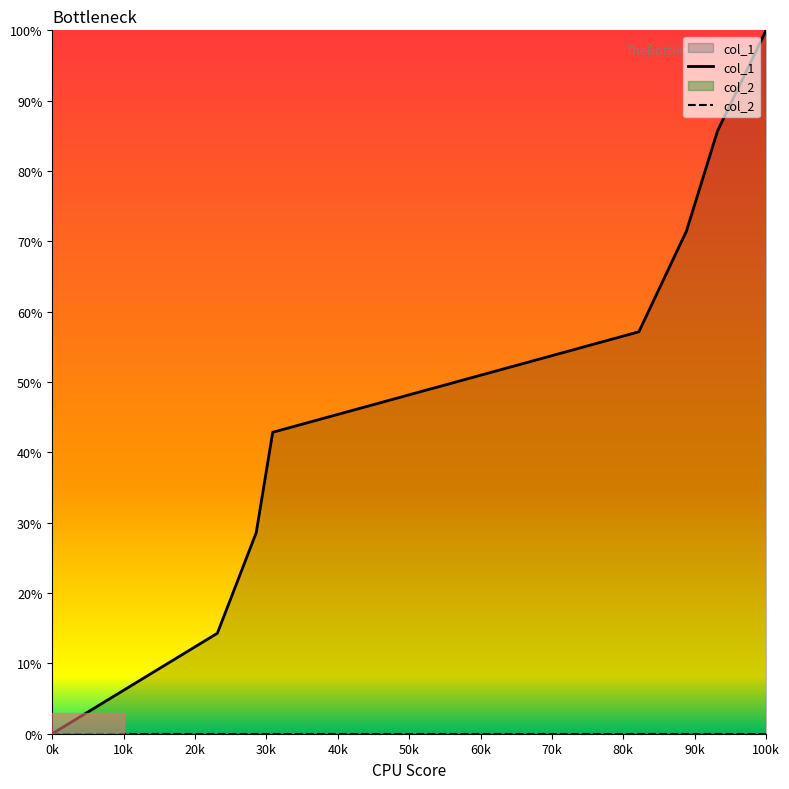

Which series has the largest range (max minus min)?

col_1